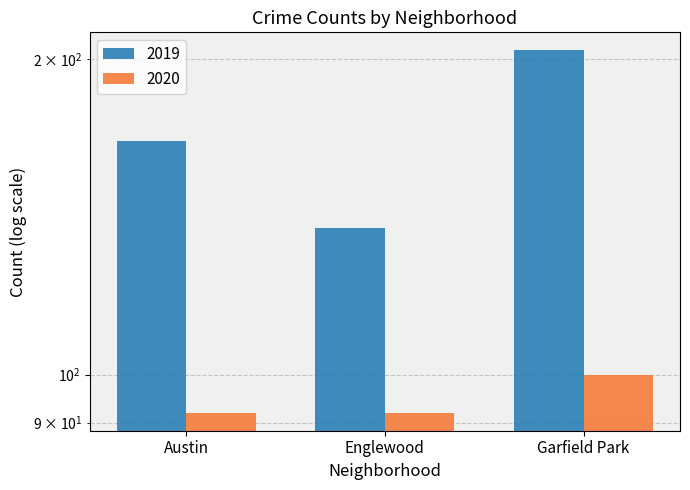

Are the bars horizontal?

No